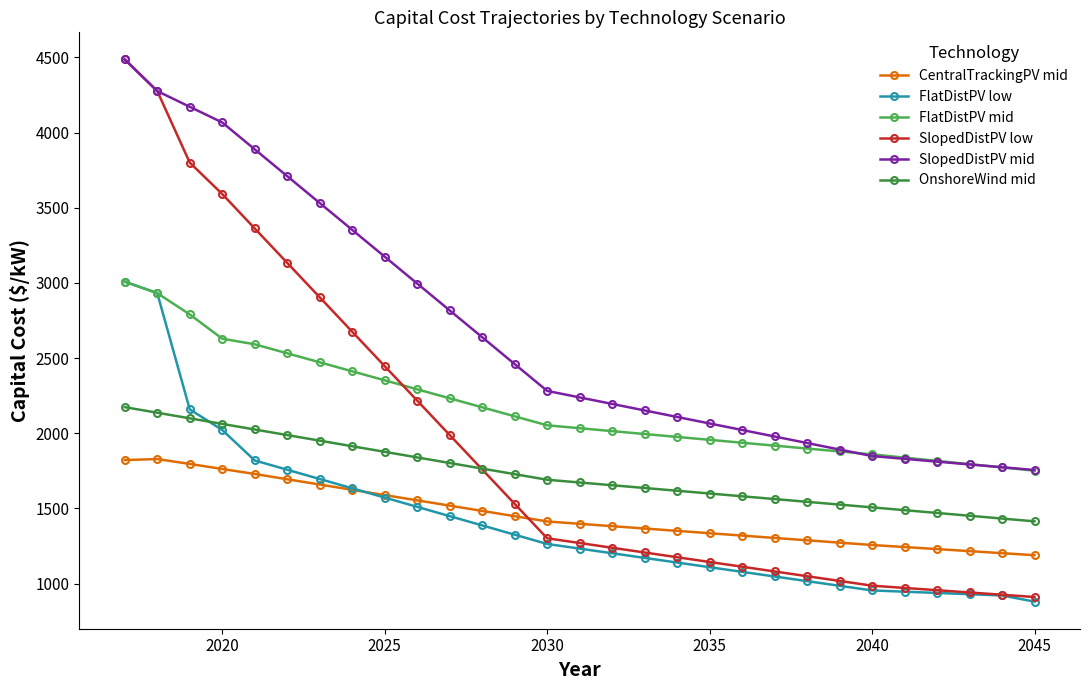

Is this an area chart (filled region under the line)?

No